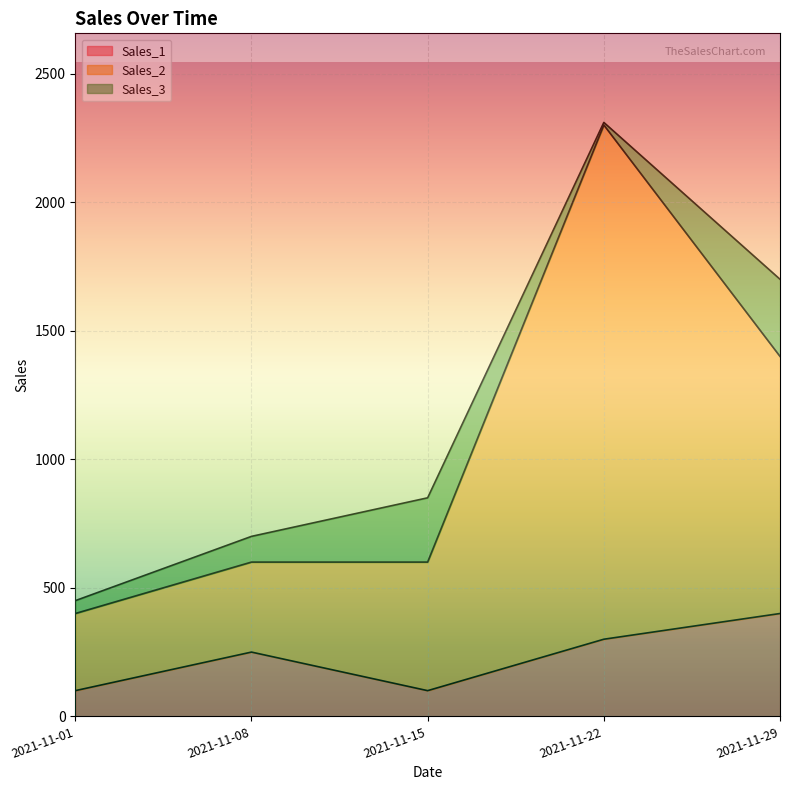

What is the smallest value displayed?

100